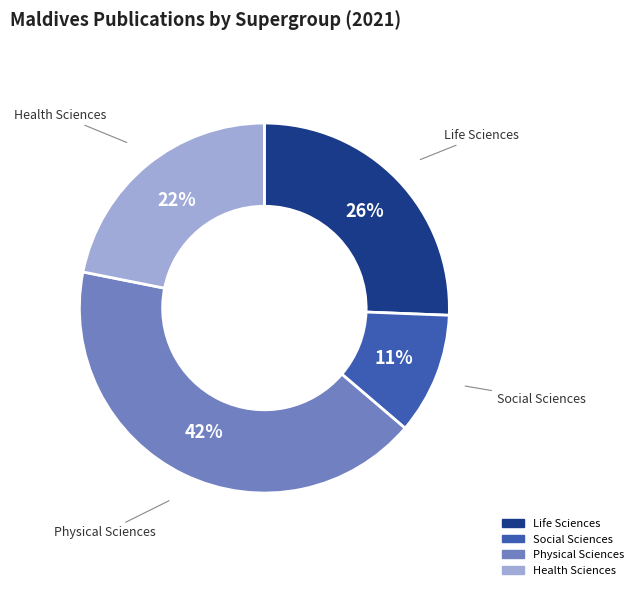

To the nearest percent, what is the difference between the largest and smallest slice percentages?

31%